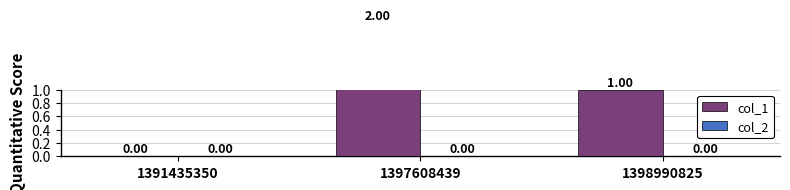

Is the value of col_2 at 1397608439 greater than the value of col_1 at 1397608439?

No